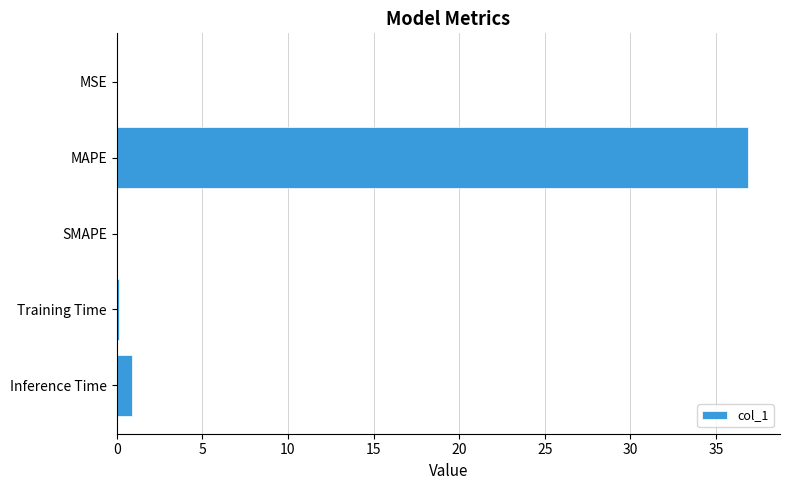

What is the average value?

7.6